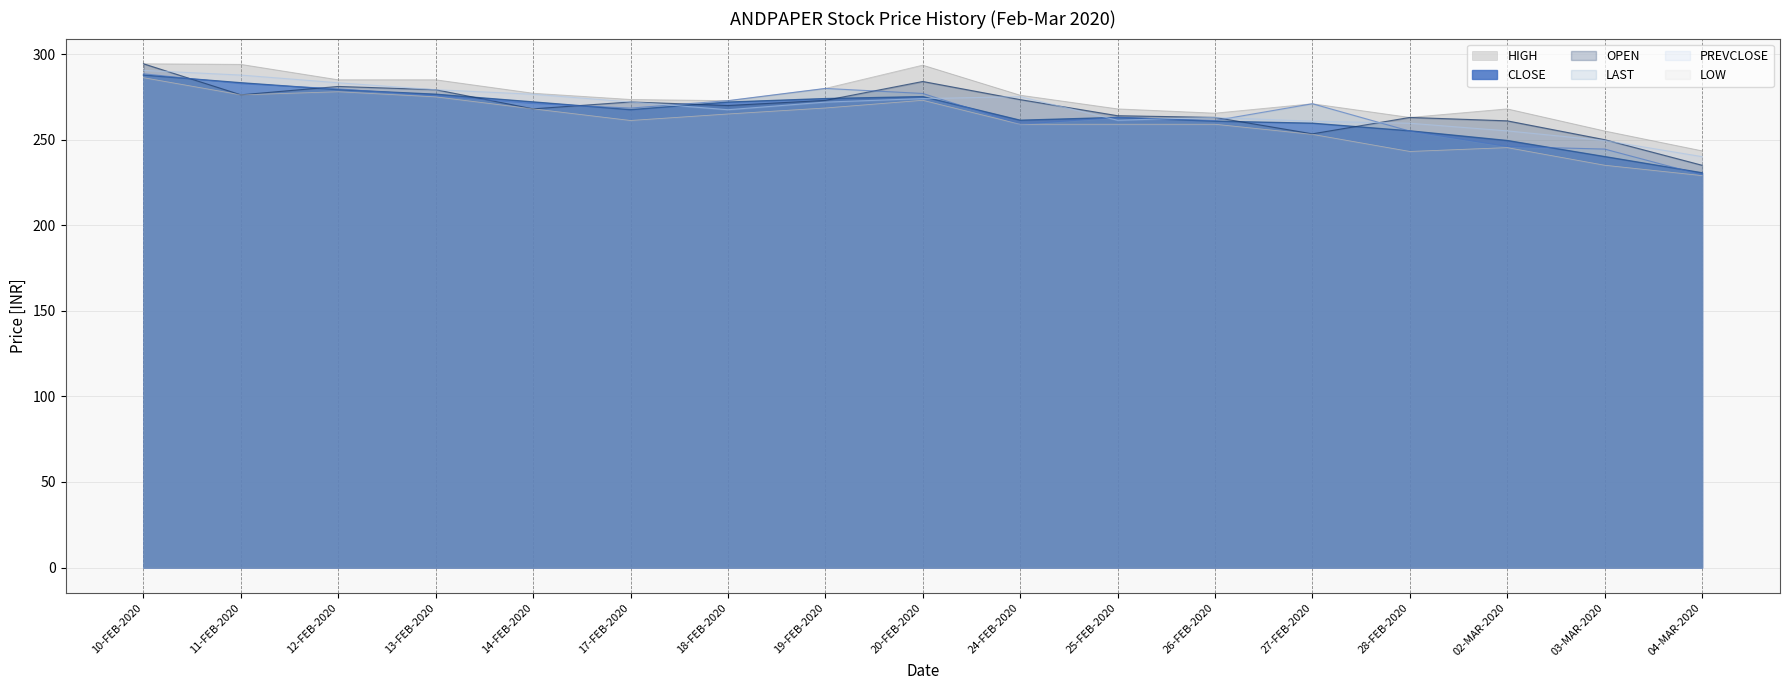

Reading right to left, what are all the values shown in this chart?

CLOSE: 230.7	240.1	249.5	255.2	259.6	260.8	263.0	261.4	275.1	274.0	271.9	267.5	272.1	276.6	279.2	283.2	287.8
LAST: 229.4	244.5	246.0	255.0	271.0	261.2	263.0	259.0	277.0	279.9	272.8	268.4	271.1	275.6	279.7	282.6	288.5
PREVCLOSE: 240.1	249.5	255.2	259.6	260.8	263.0	261.4	275.1	274.0	271.9	267.5	272.1	276.6	279.2	283.2	287.8	290.5
OPEN: 235.1	250.0	261.0	263.0	253.4	263.0	264.0	273.4	284.0	272.9	269.9	272.1	268.0	279.2	281.1	276.2	294.4
LOW: 229.0	235.1	245.3	243.1	253.1	259.0	259.0	259.0	273.0	268.5	265.0	261.2	268.0	275.0	278.0	276.2	286.2
HIGH: 243.5	255.1	268.0	263.0	271.0	265.5	268.0	276.0	293.6	279.9	272.8	273.5	277.1	285.0	285.0	294.0	294.4